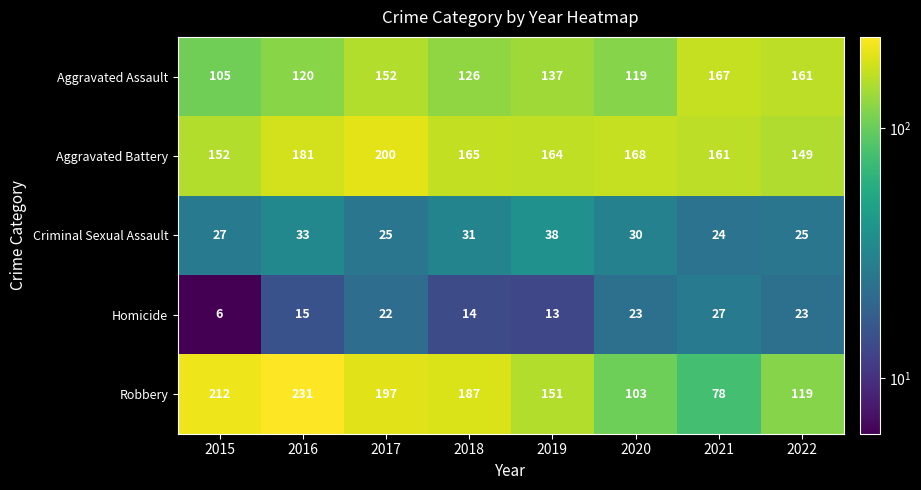

List the series in order of their peak value, lowest first.

Homicide, Criminal Sexual Assault, Aggravated Assault, Aggravated Battery, Robbery